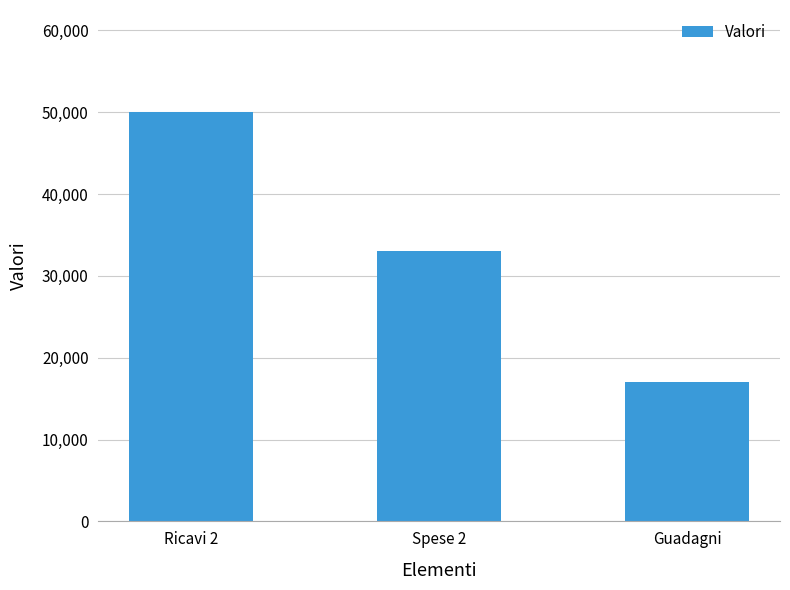

Rank the categories by value from highest to lowest.

Ricavi 2, Spese 2, Guadagni